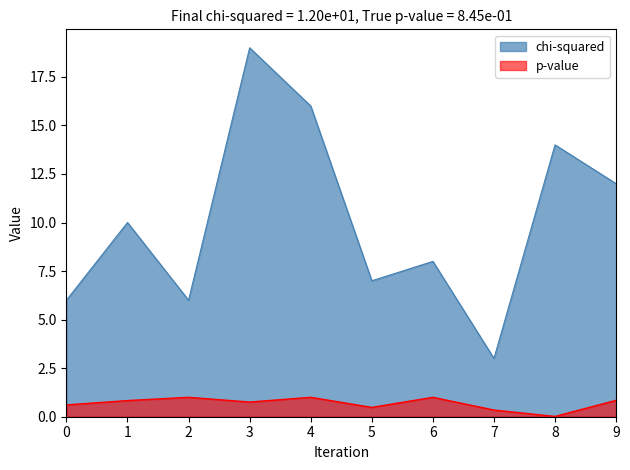

At which category is the sum across all series the highest?

3